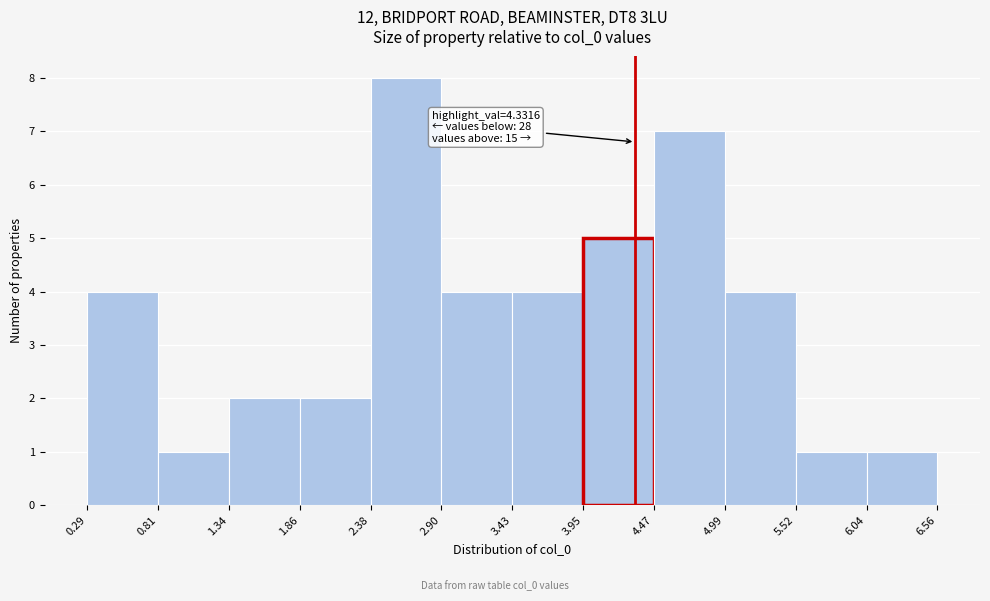

Which range on the x-axis has the tallest bar?

2.38 to 2.90